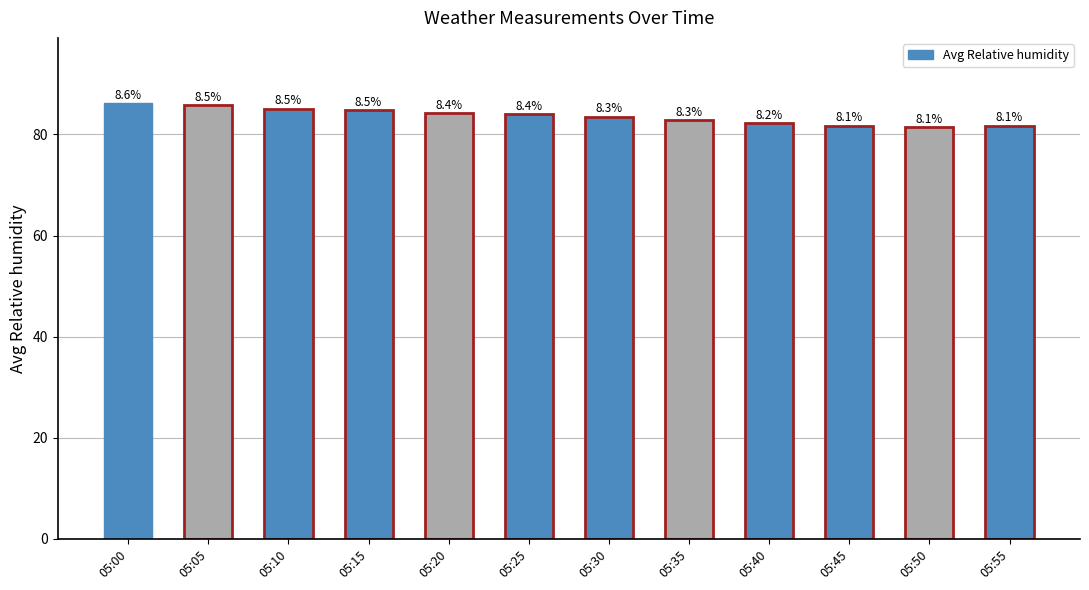

True or false: the data shows 83.5 at 05:30.

True